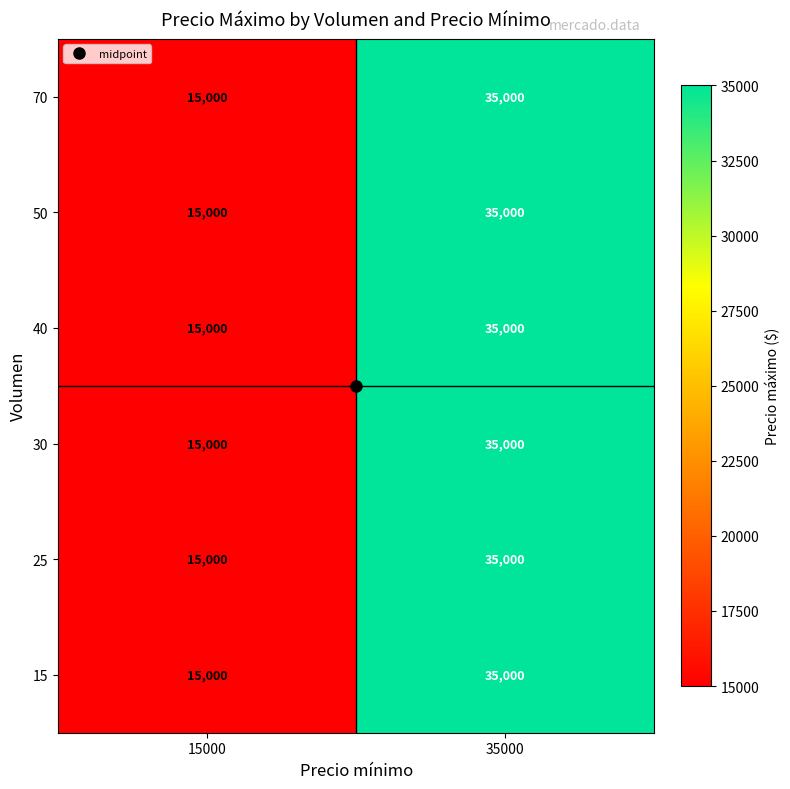

List the labels in order of 50 value, largest first.

35000, 15000